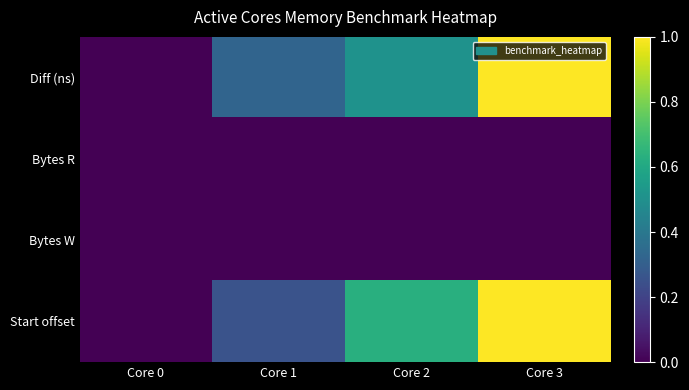

At which category is the sum across all series the highest?

Core 3